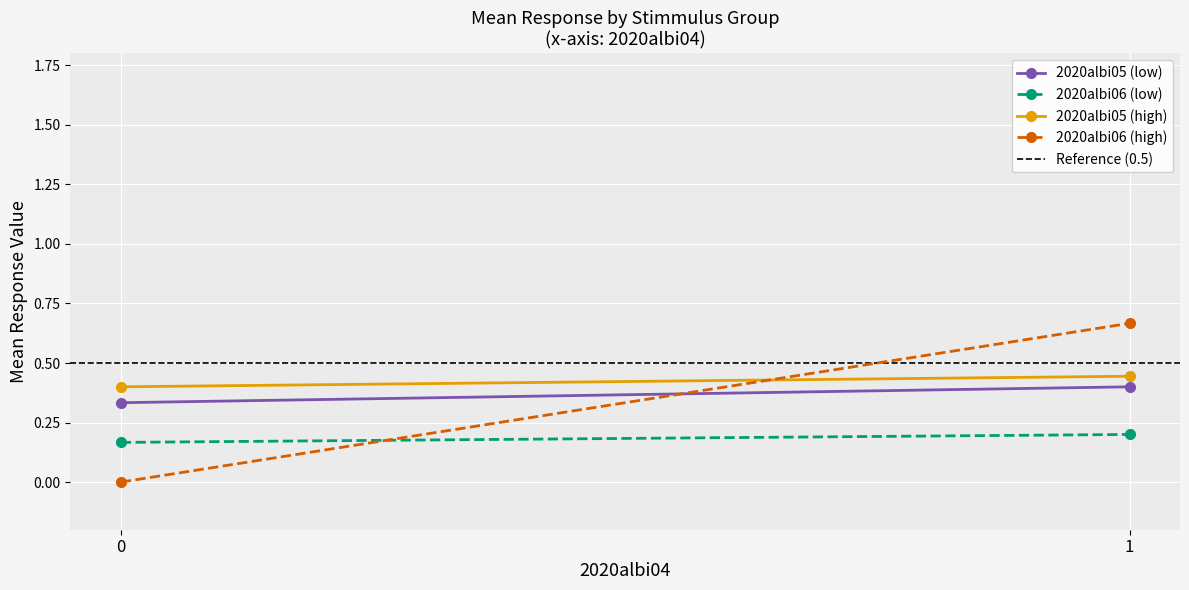

The 2020albi06 (low) series shows 0.3 at 0. True or false?

False